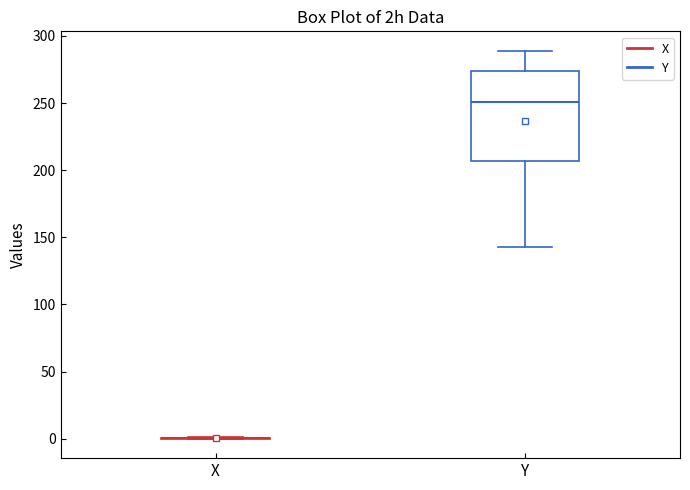

Reading left to right, read every box against the y-axis: the position of its median line, the range the box covers, and the ends of its whiskers. The values are not printed on the chart, so give them approximately, as read against the axis.

X: box collapsed to a line at 0, whiskers 0 to 0
Y: median 250, box 205 to 275, whiskers 145 to 290